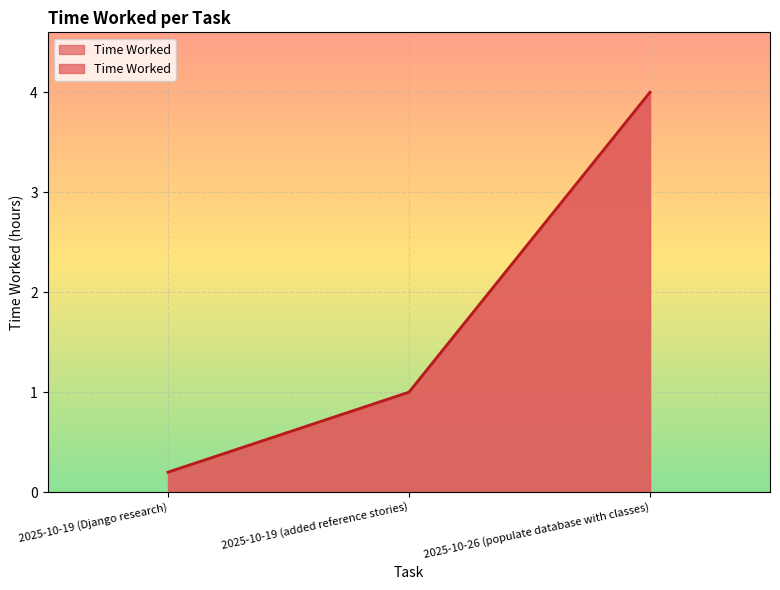

What is the sum of the values at 2025-10-26 (populate database with classes) and 2025-10-19 (added reference stories)?

5.0